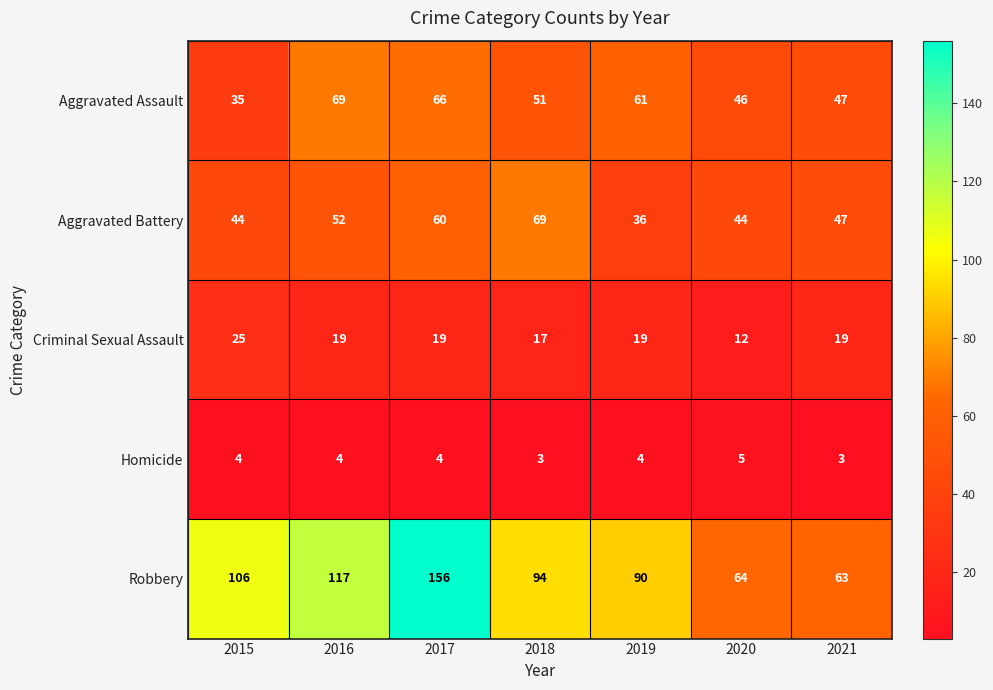

At how many categories does at least one series exceed 58?

7